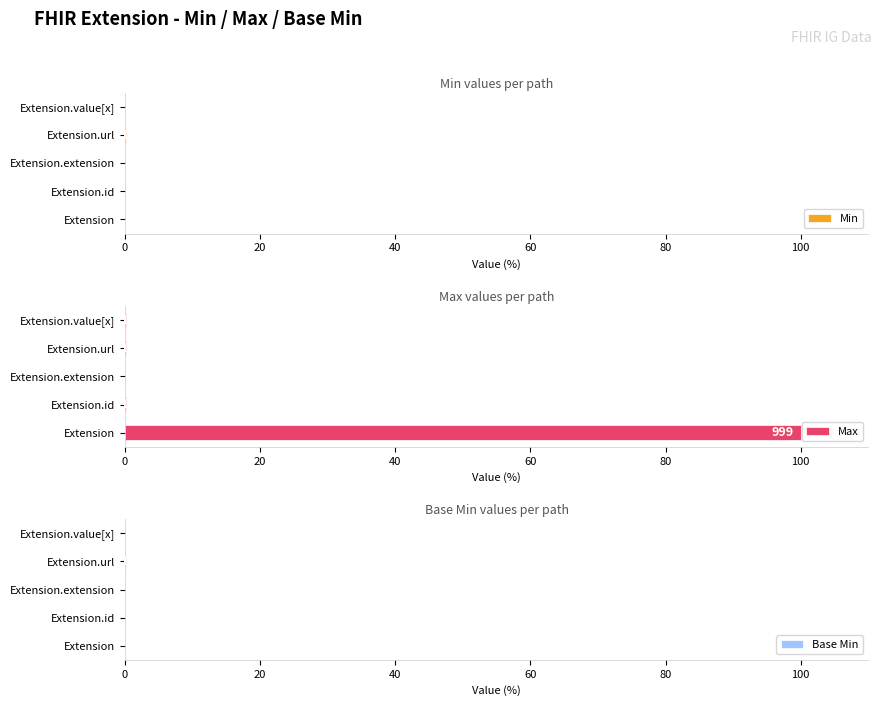

True or false: Min has a value of 0.0 at Extension.extension.

True